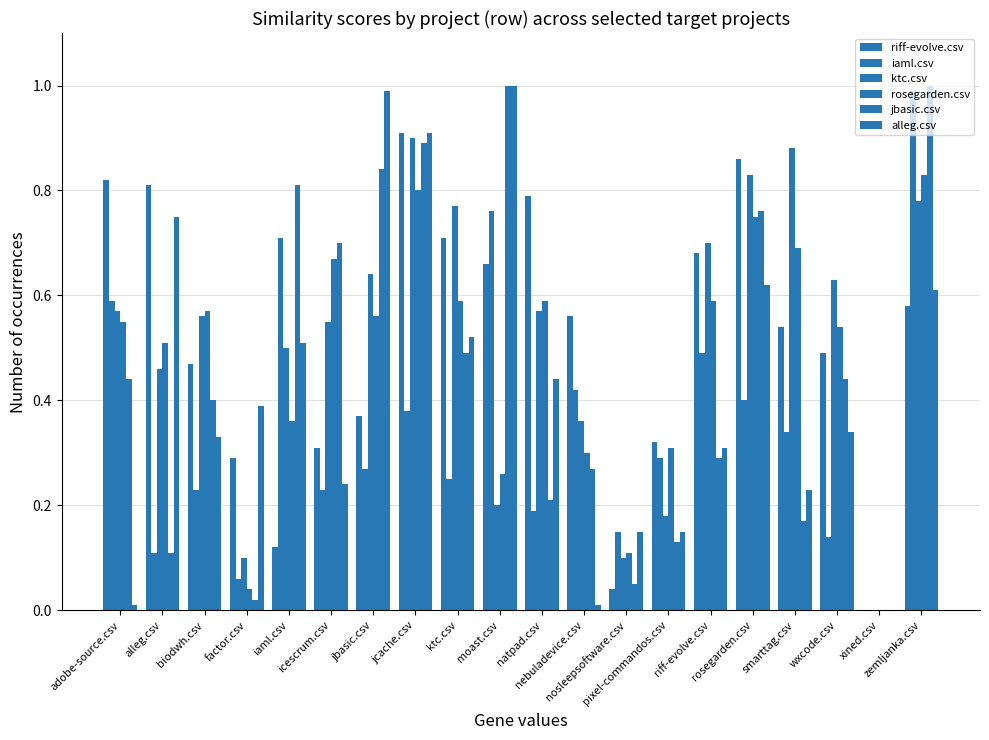

The value of rosegarden.csv at riff-evolve.csv is 0.6. True or false?

True